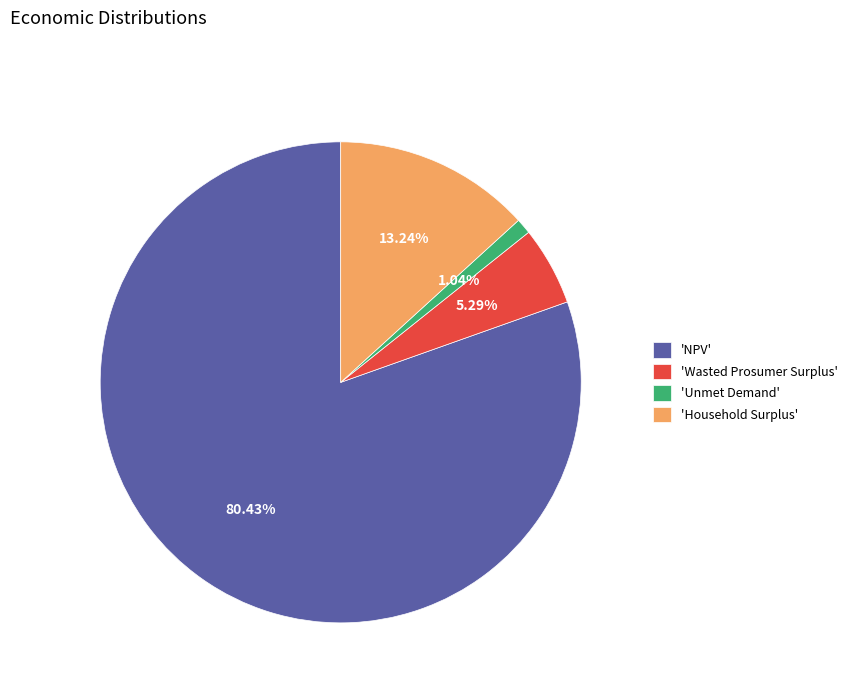

Is the sum of 'Unmet Demand' and 'NPV' greater than half?

Yes